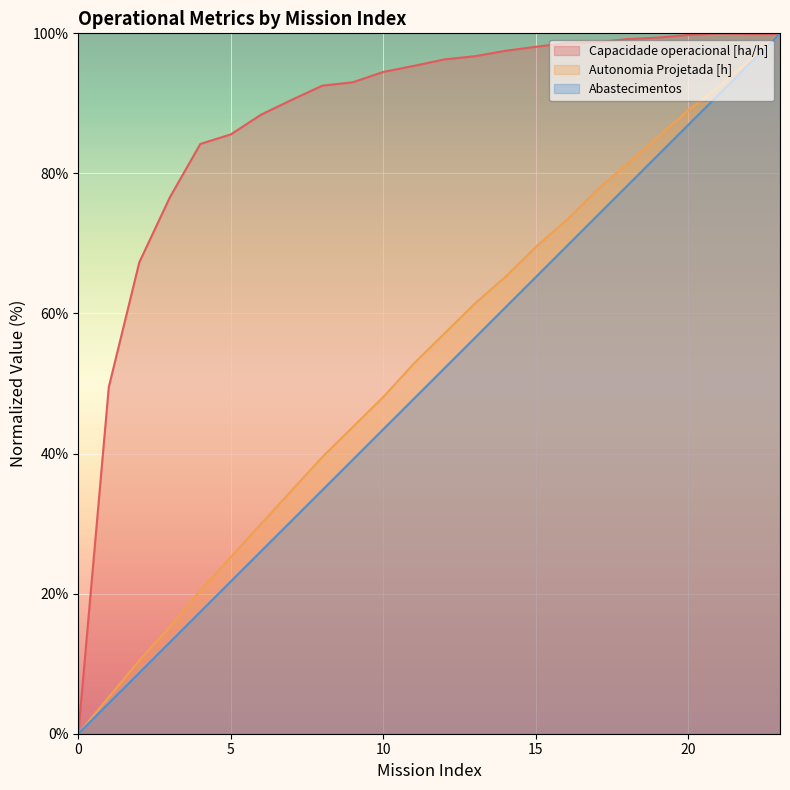

The value of Abastecimentos at 15 is 65.2. True or false?

True